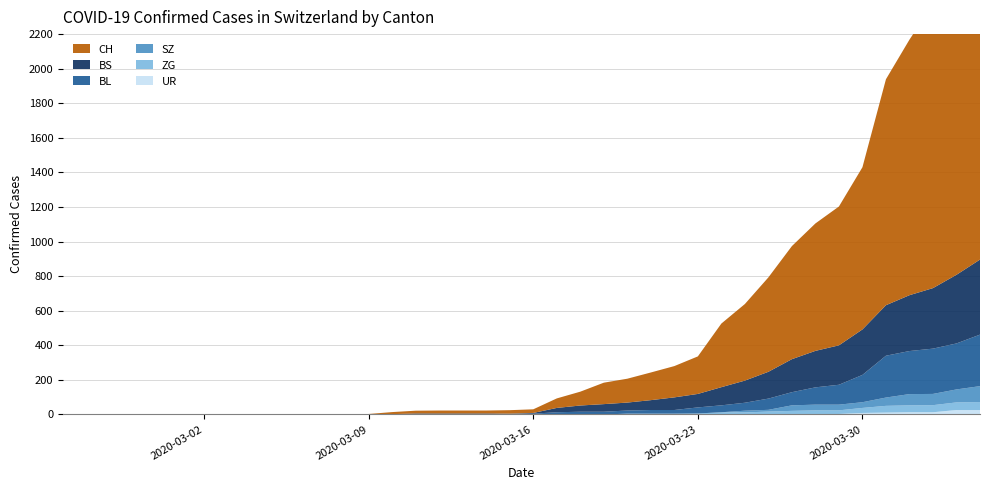

Reading left to right, transcribe all the data shown in this chart.

UR: 0	0	0	0	0	0	0	0	0	0	0	0	0	0	0	0	0	0	0	0	0	0	0	0	0	0	0	1	1	0	2	3	3	3	9	11	13	13	26	26
ZG: 0	0	0	0	0	0	0	0	0	0	0	0	0	0	0	0	0	0	0	0	0	0	0	0	5	5	5	5	12	12	15	18	21	21	29	39	40	41	44	46
BL: 0	0	0	0	0	0	0	0	0	0	0	0	0	0	2	2	2	2	2	5	5	13	16	16	18	21	21	35	40	46	65	76	100	115	158	242	249	262	266	298
BS: 0	0	0	0	0	0	0	0	0	0	0	0	0	0	0	4	4	4	4	0	4	25	36	44	46	57	73	78	105	128	155	191	211	228	263	292	323	350	397	434
SZ: 0	0	0	0	0	0	0	0	0	0	0	0	0	0	0	0	0	0	0	0	0	0	0	0	0	0	0	0	0	10	10	32	33	33	33	48	65	65	75	92
CH: 0	0	0	0	0	0	0	0	0	0	1	1	1	3	12	16	17	17	17	20	21	55	80	124	138	160	181	217	368	443	546	654	737	803	938	1307	1478	1643	1795	1950